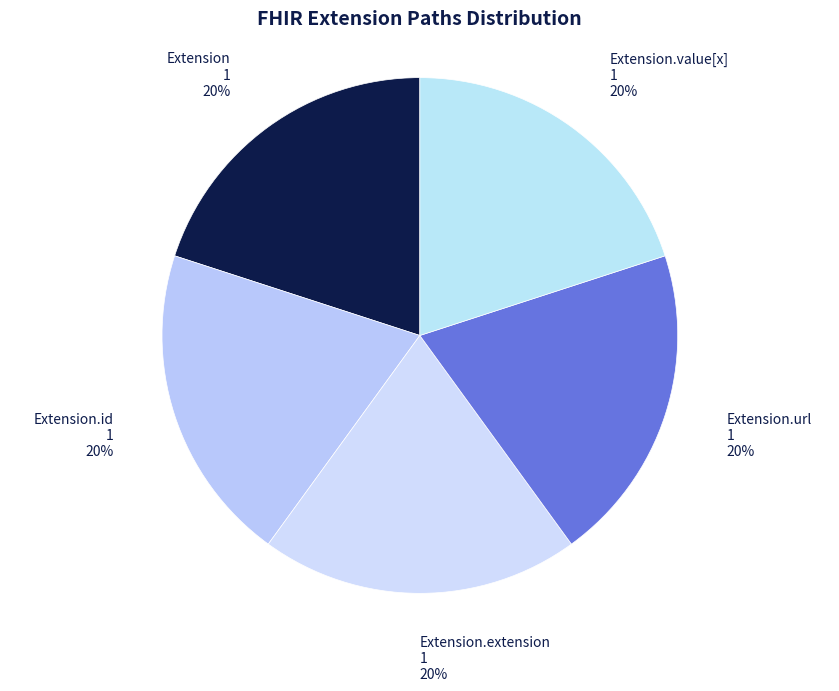

Does any single category account for the majority?

No